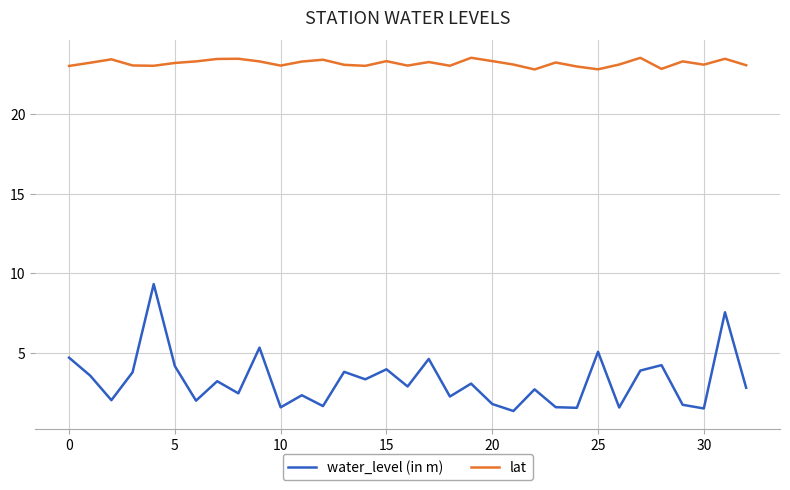

Which series has the largest total across all categories?

lat